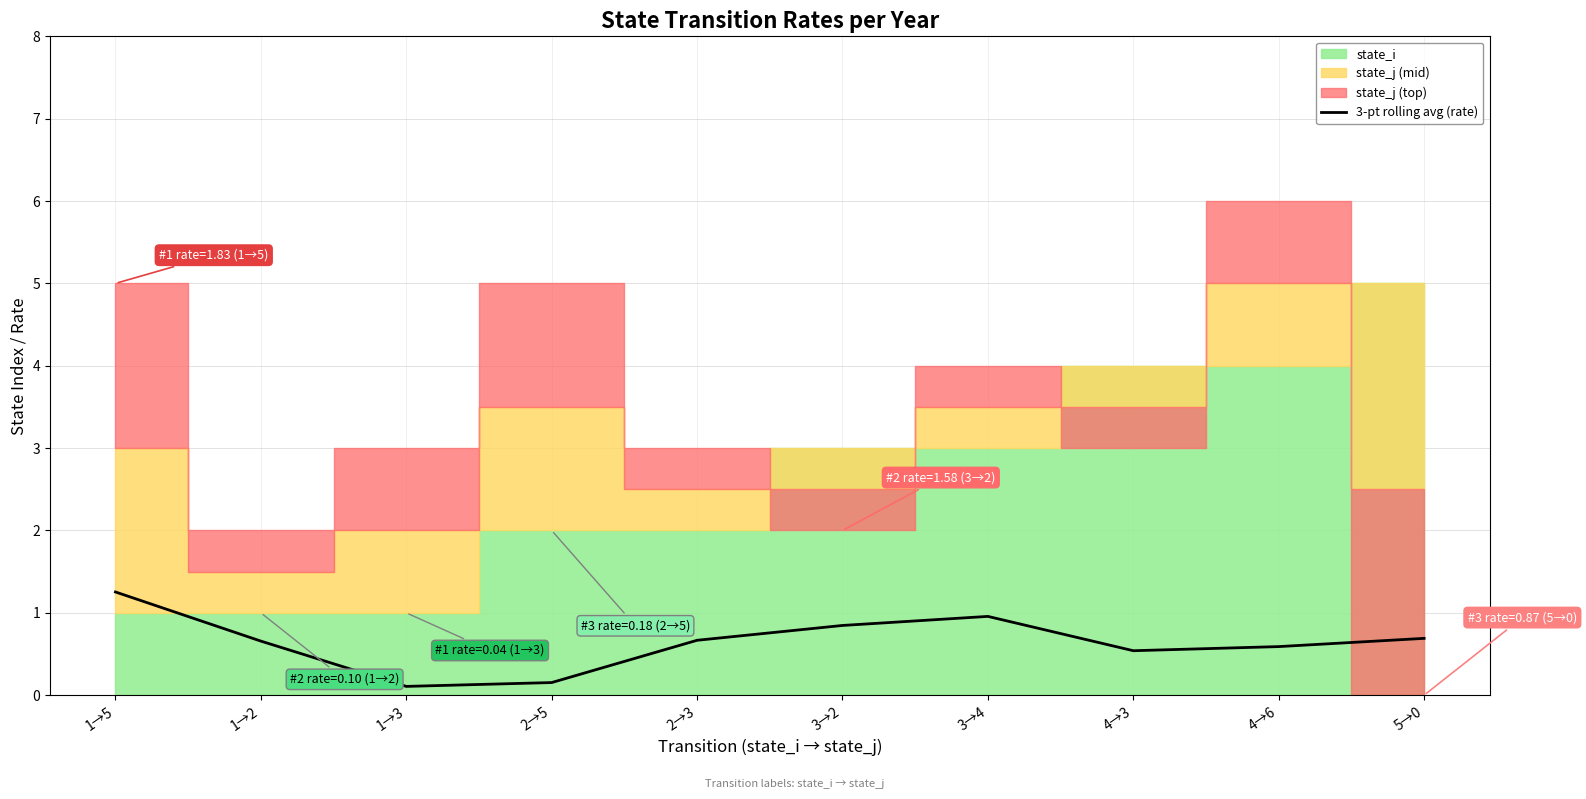

The 3-pt rolling avg (rate) series shows 0.2 at 4→6. True or false?

False